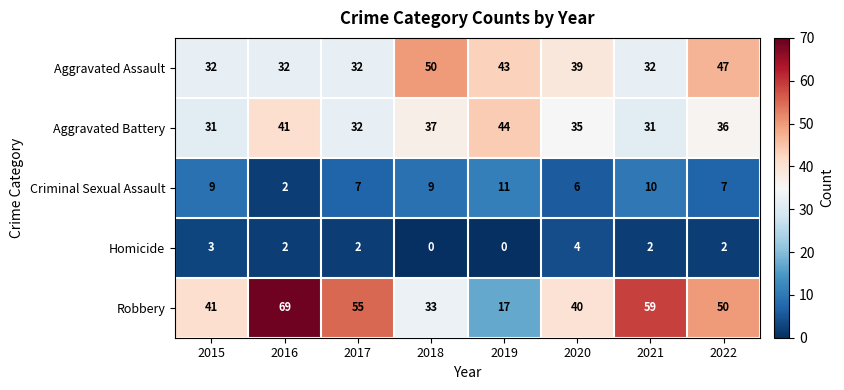

At which label is Criminal Sexual Assault closest to 6?

2020